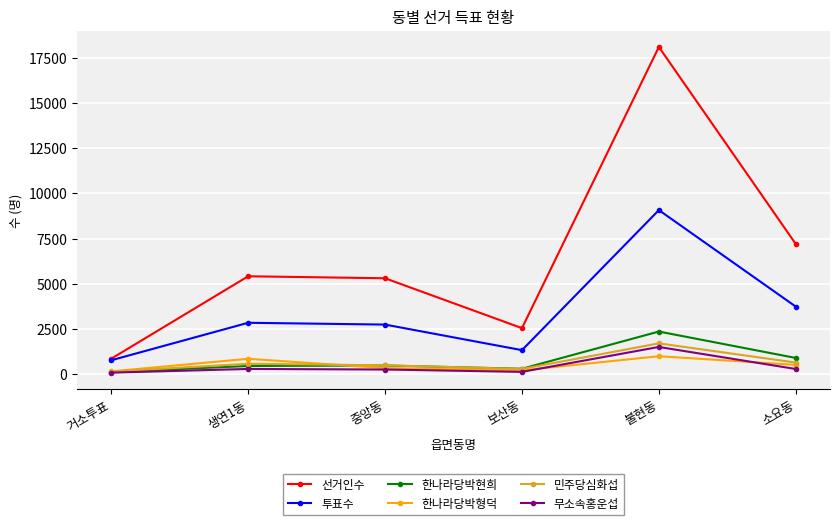

What position from the left is 소요동?

6